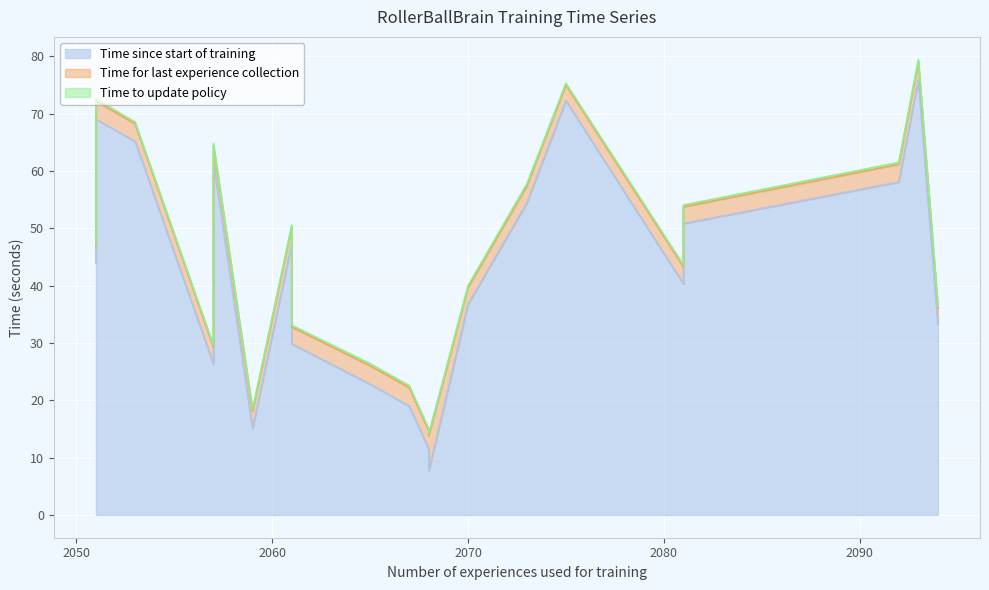

True or false: Time since start of training and Time for last experience collection intersect in this chart.

False